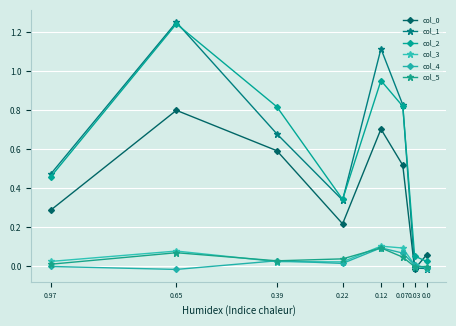

At 0.0, list the series in order from largest to smallest.

col_0, col_2, col_5, col_3, col_4, col_1